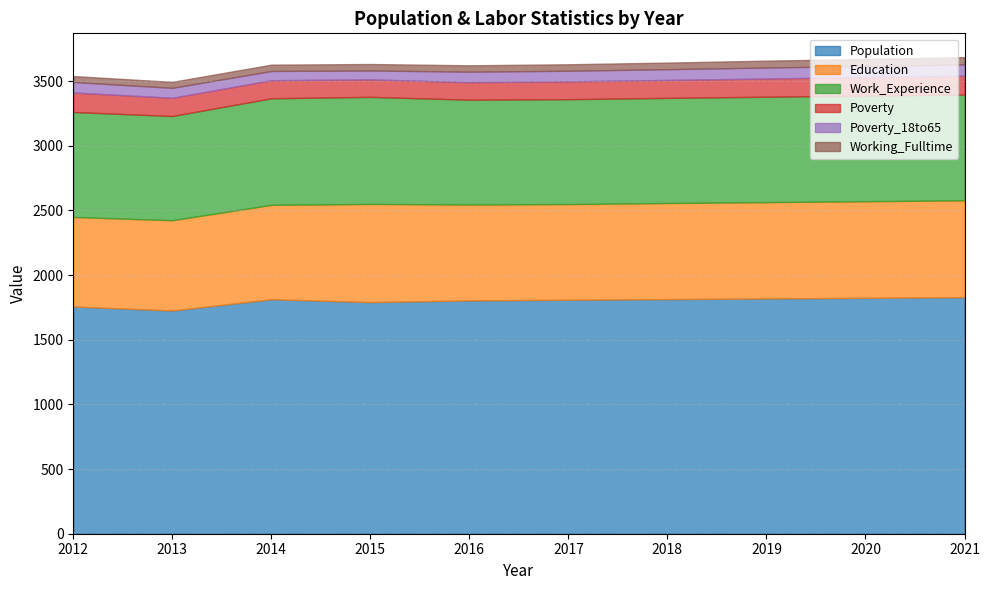

True or false: Population and Working_Fulltime intersect in this chart.

False